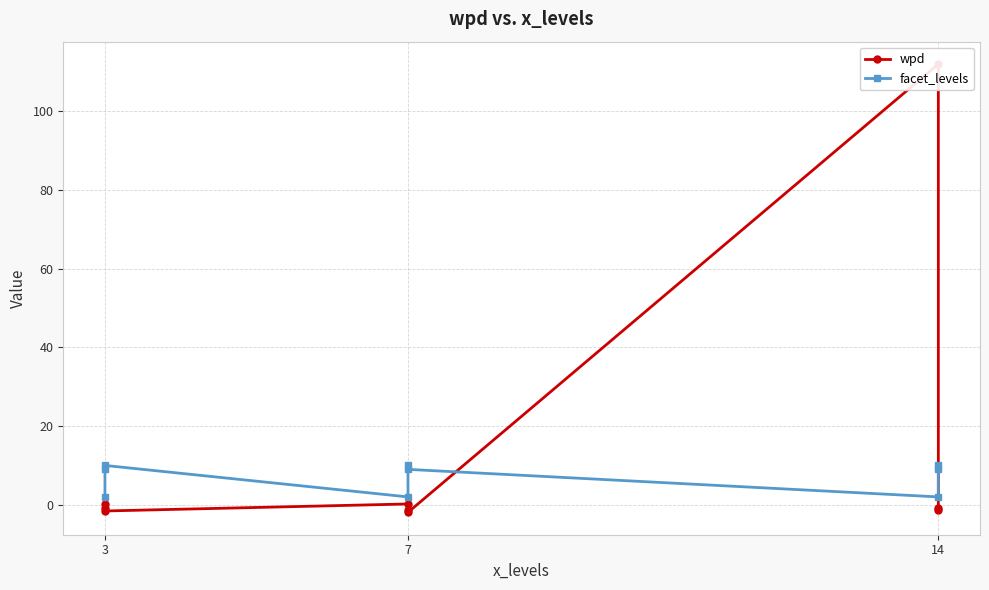

Between 7 and 14, which is larger?

7